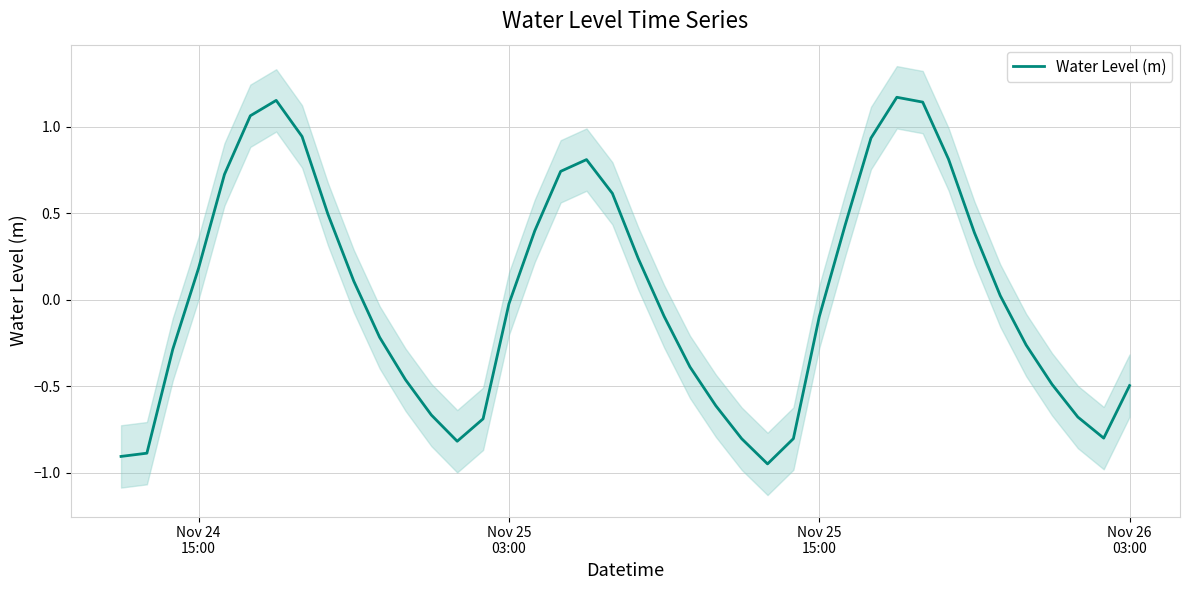

Reading right to left, extract all data points from this chart.

-0.5	-0.8	-0.7	-0.5	-0.3	0.0	0.4	0.8	1.1	1.2	0.9	0.4	-0.1	-0.8	-0.9	-0.8	-0.6	-0.4	-0.1	0.2	0.6	0.8	0.7	0.4	-0.0	-0.7	-0.8	-0.7	-0.5	-0.2	0.1	0.5	0.9	1.2	1.1	0.7	0.2	-0.3	-0.9	-0.9